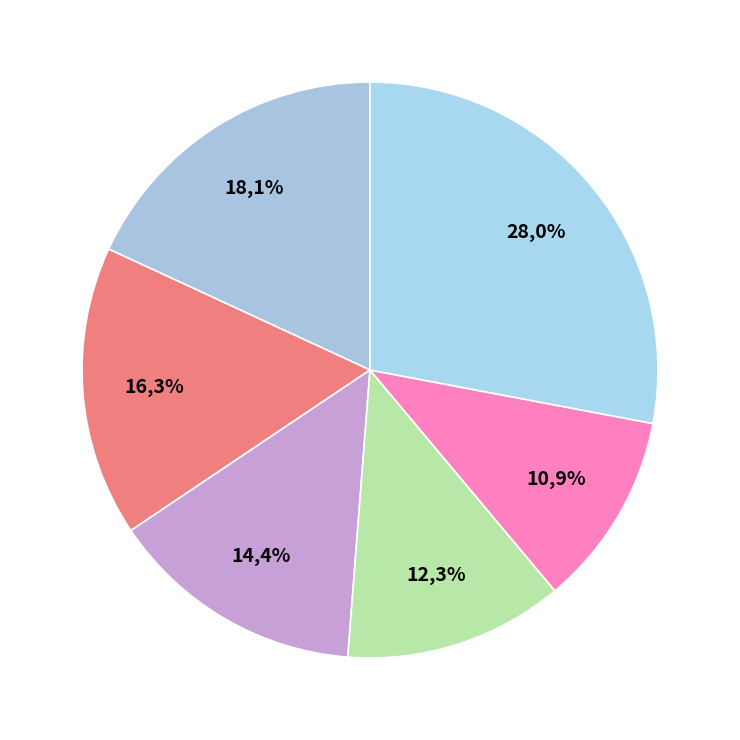

The 9 slice represents 16% of the pie. True or false?

True